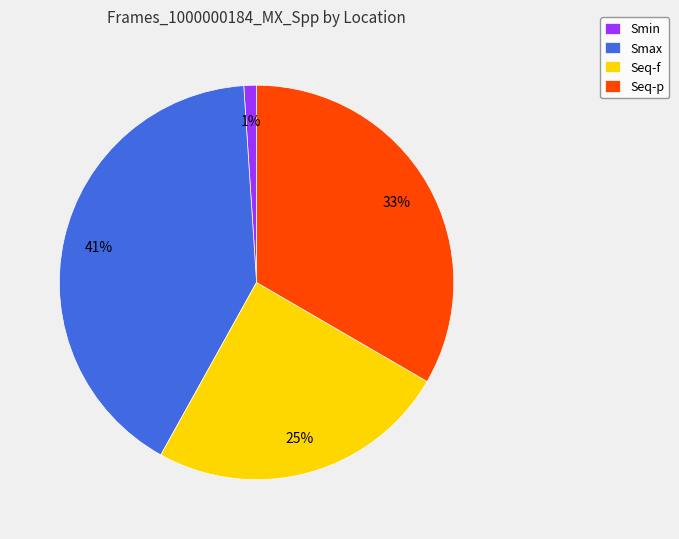

Rank the categories by value from lowest to highest.

Smin, Seq-f, Seq-p, Smax